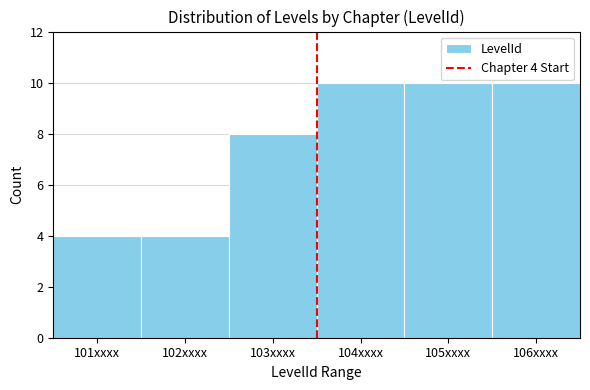

Reading right to left, what are all the values shown in this chart?

106xxxx=10	105xxxx=10	104xxxx=10	103xxxx=8	102xxxx=4	101xxxx=4